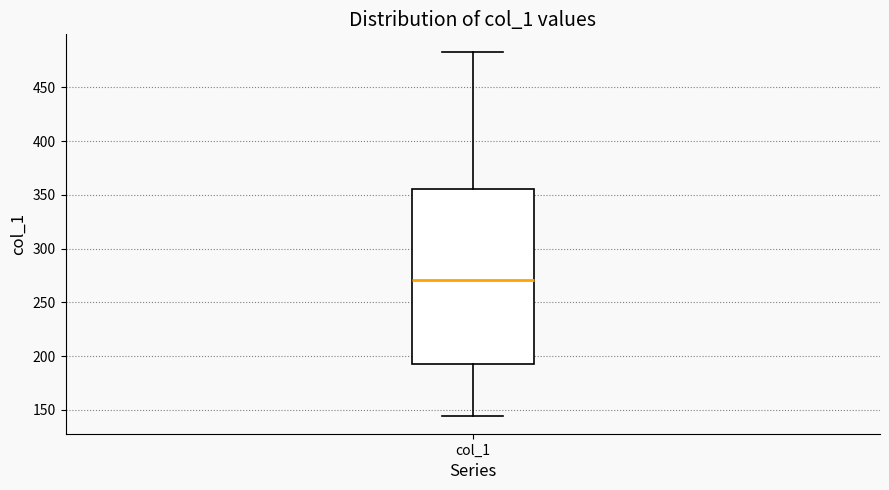

Transcribe this box plot: give where the median line is, the range the box spans, and where the two whiskers end, as read against the y-axis. The values are not printed on the chart, so give them approximately, as read against the axis.

median 270, box 195 to 355, whiskers 145 to 485